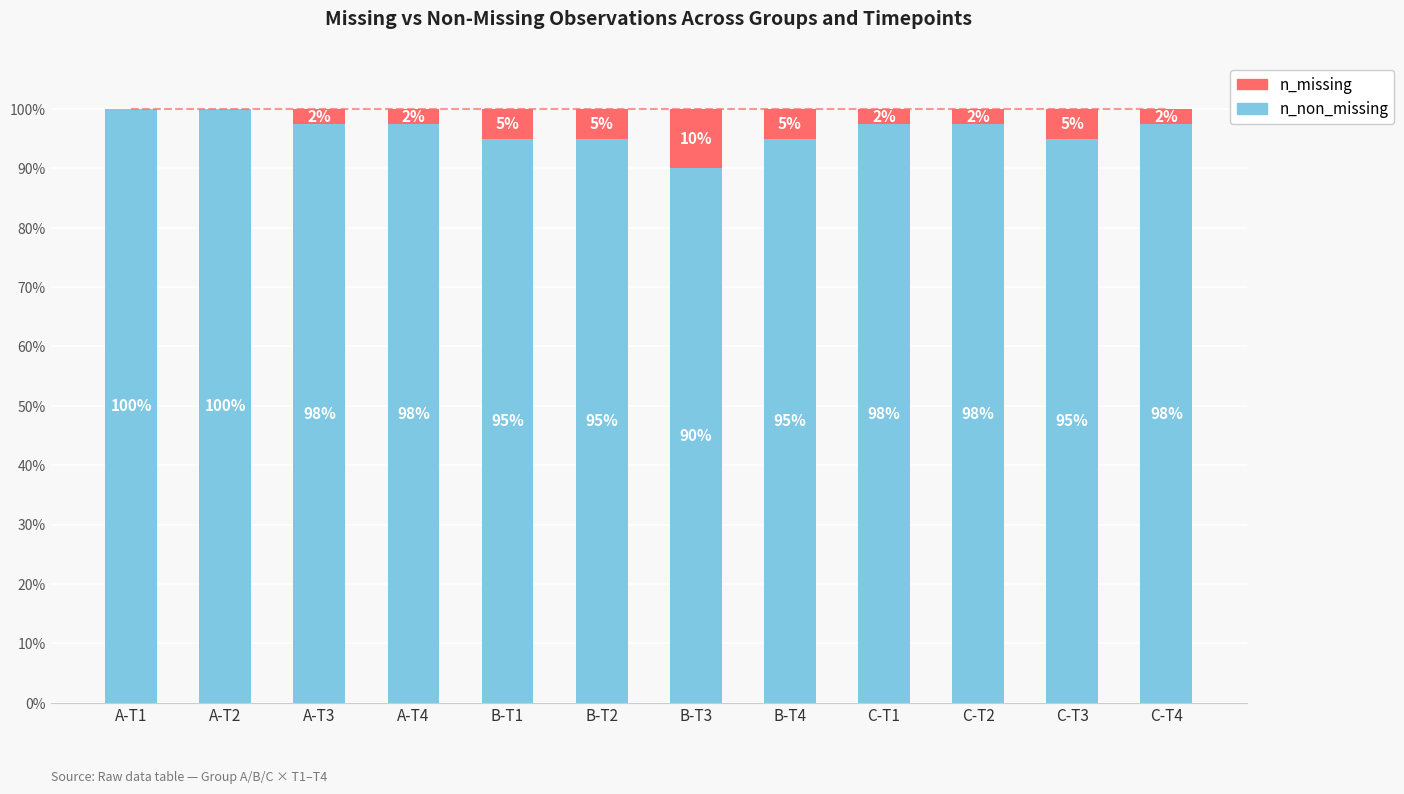

What is the total value across all series at A-T2?

100.0